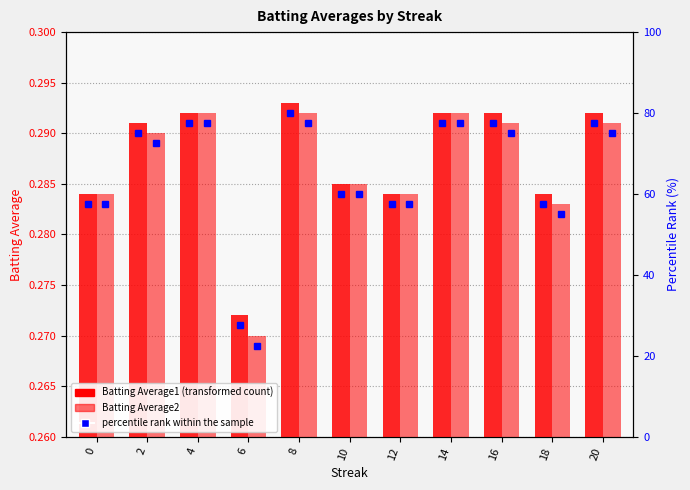

Reading right to left, what are all the values shown in this chart?

Batting Average1: 20=0.3	18=0.3	16=0.3	14=0.3	12=0.3	10=0.3	8=0.3	6=0.3	4=0.3	2=0.3	0=0.3
Batting Average2: 20=0.3	18=0.3	16=0.3	14=0.3	12=0.3	10=0.3	8=0.3	6=0.3	4=0.3	2=0.3	0=0.3